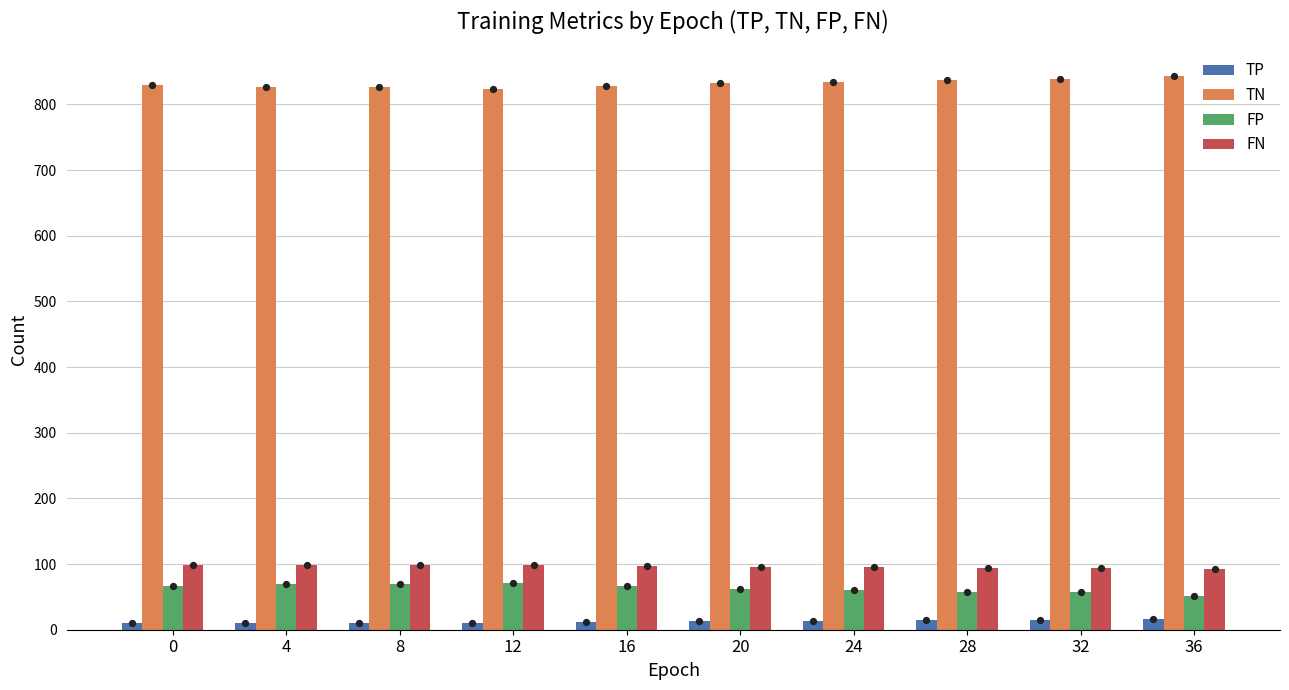

What are all the series names shown in the legend?

TP, TN, FP, FN